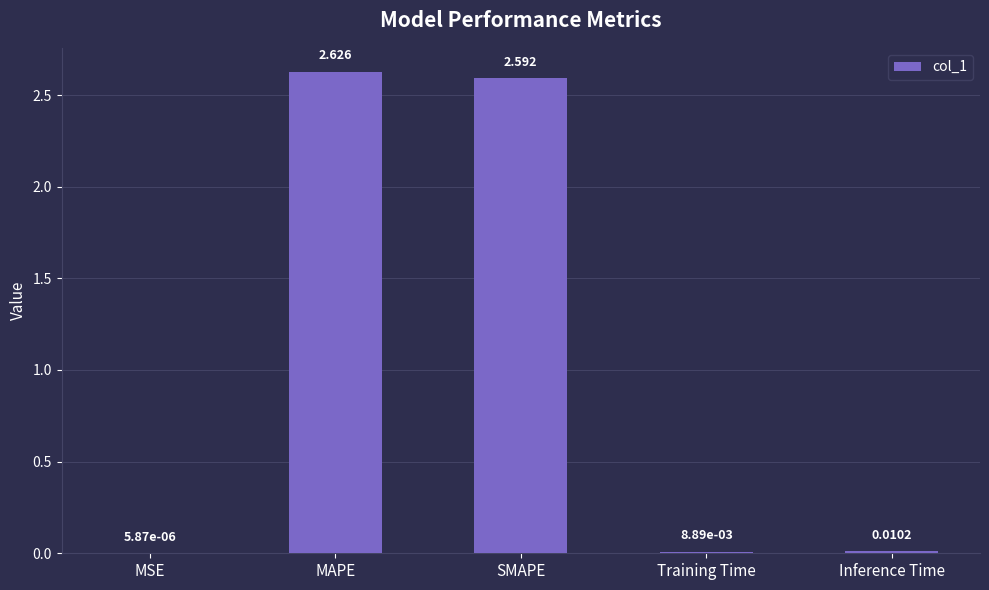

Which label corresponds to the largest value in the chart?

MAPE